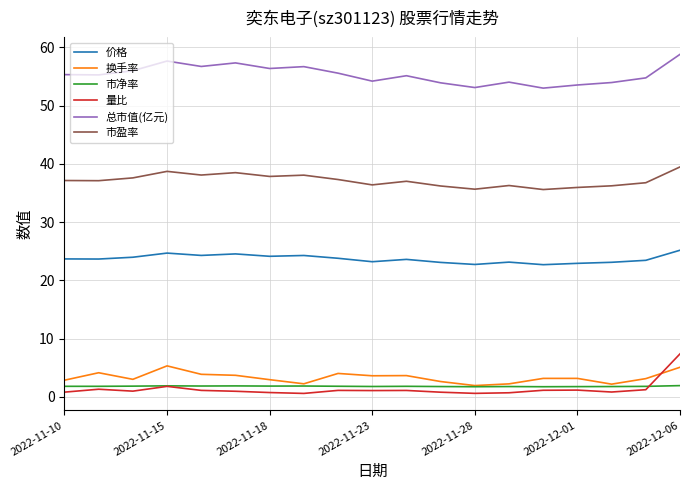

What is the highest value of the 量比 series?

7.4